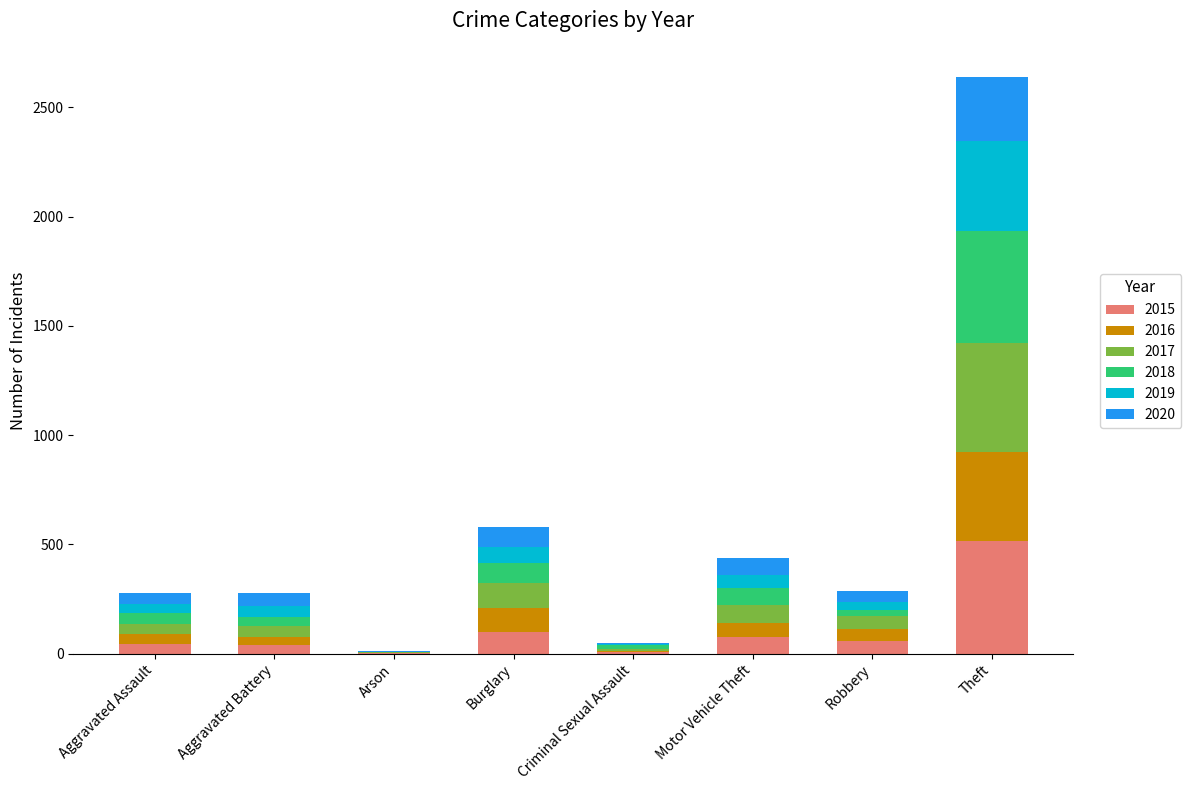

At which category is the sum across all series the highest?

Theft